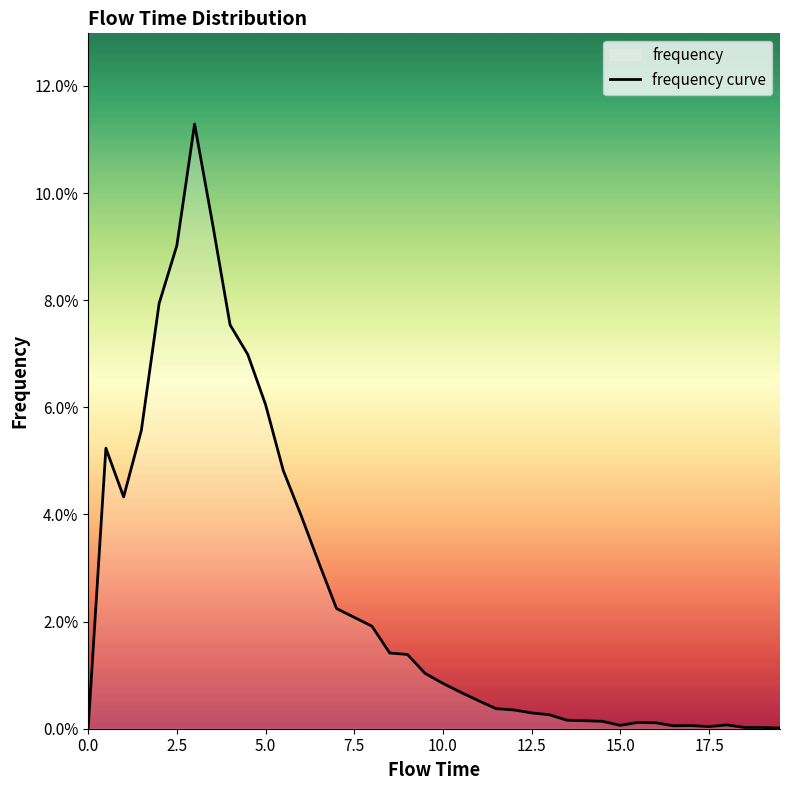

How many data points are above 0?

39